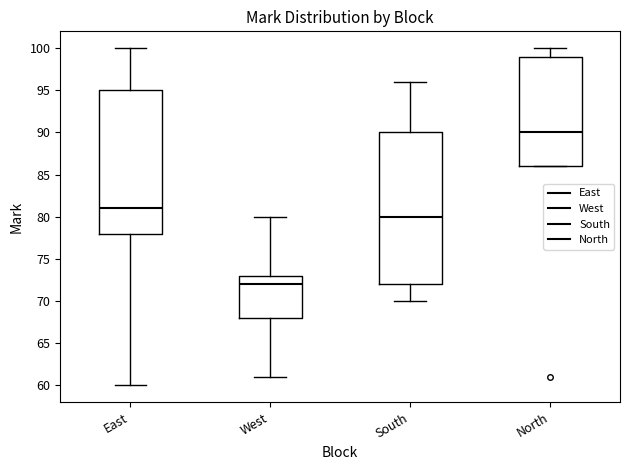

Where does the upper whisker of the box for East end on the y-axis? The values are not printed on the chart, so give them approximately, as read against the axis.

100